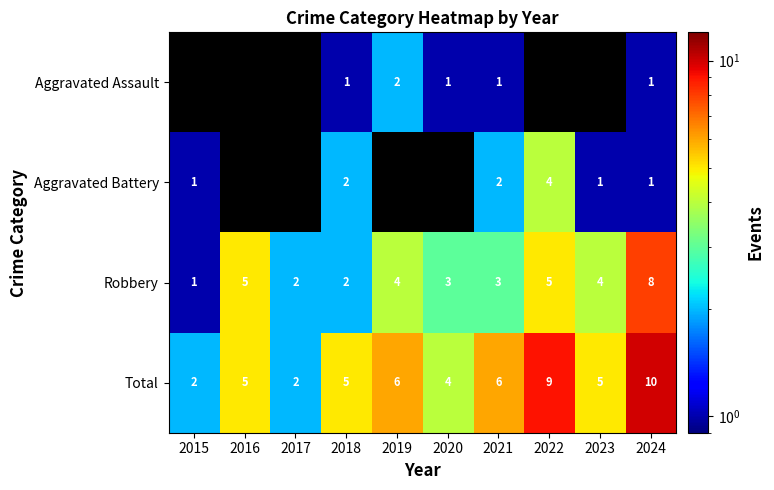

At which category does the chart reach its minimum across all series?

2018